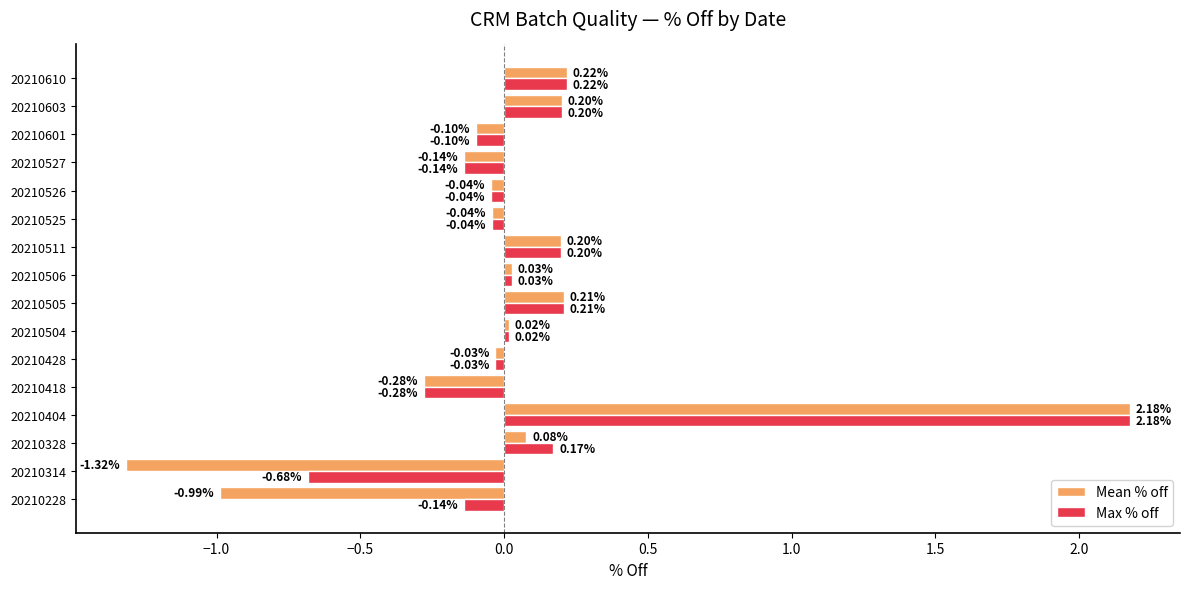

What is the difference between the maximum and minimum values in the Mean % off series?

3.5